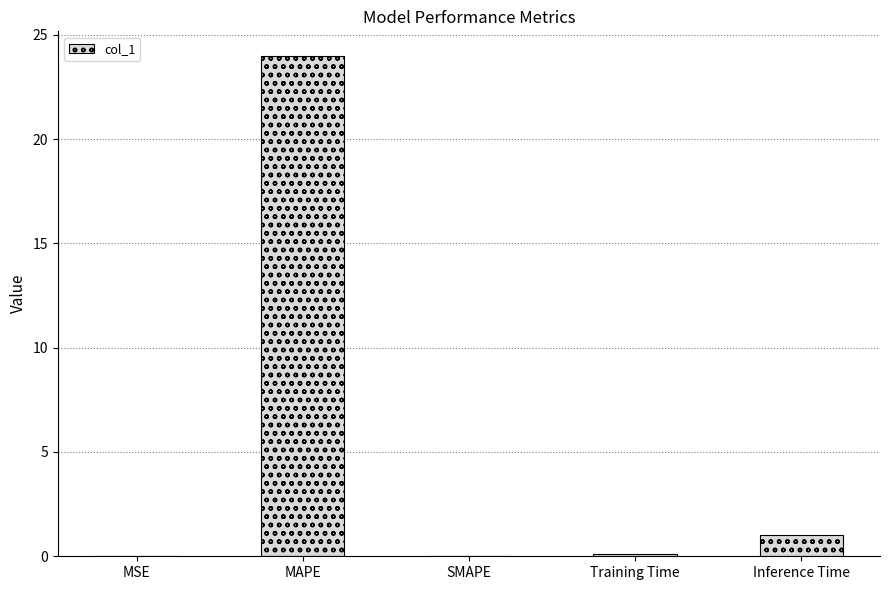

What is the average value?

5.0